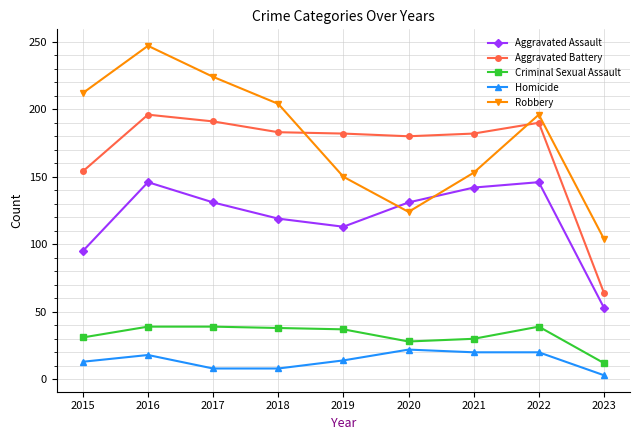

Count the number of categories in the chart.

9